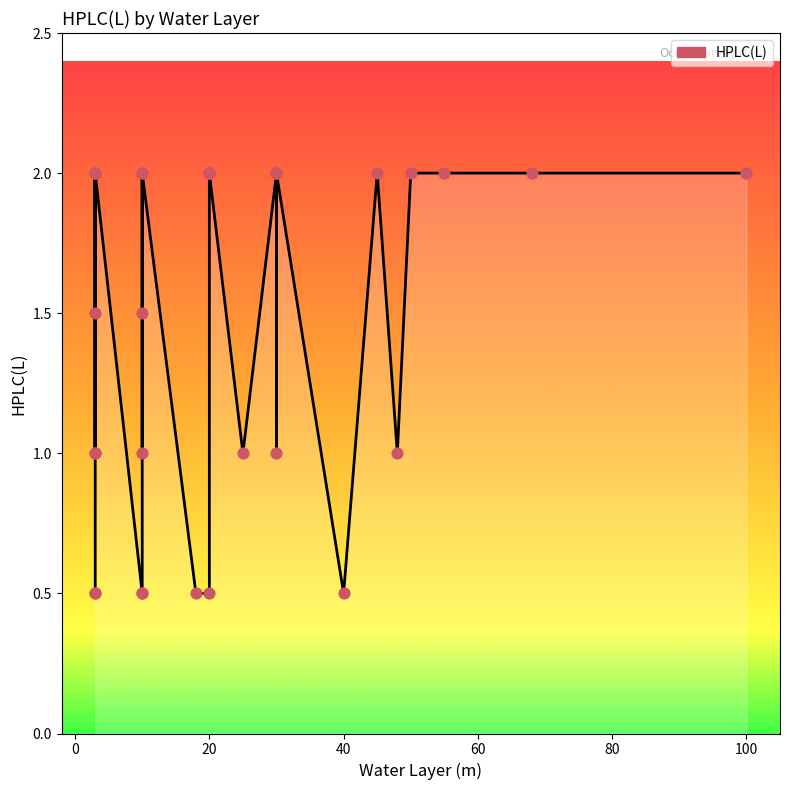

Which has a higher value, 20 or 10?

20